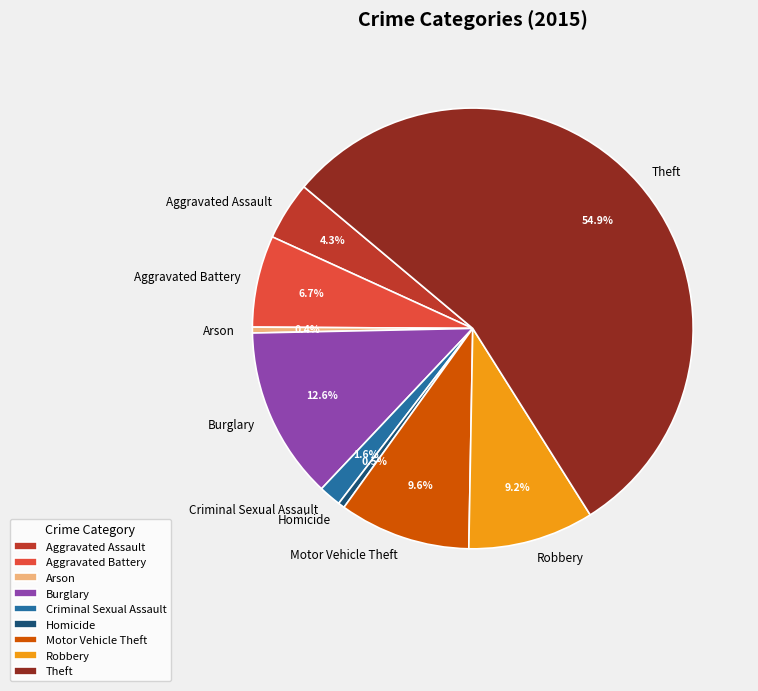

The Arson slice represents 0% of the pie. True or false?

True